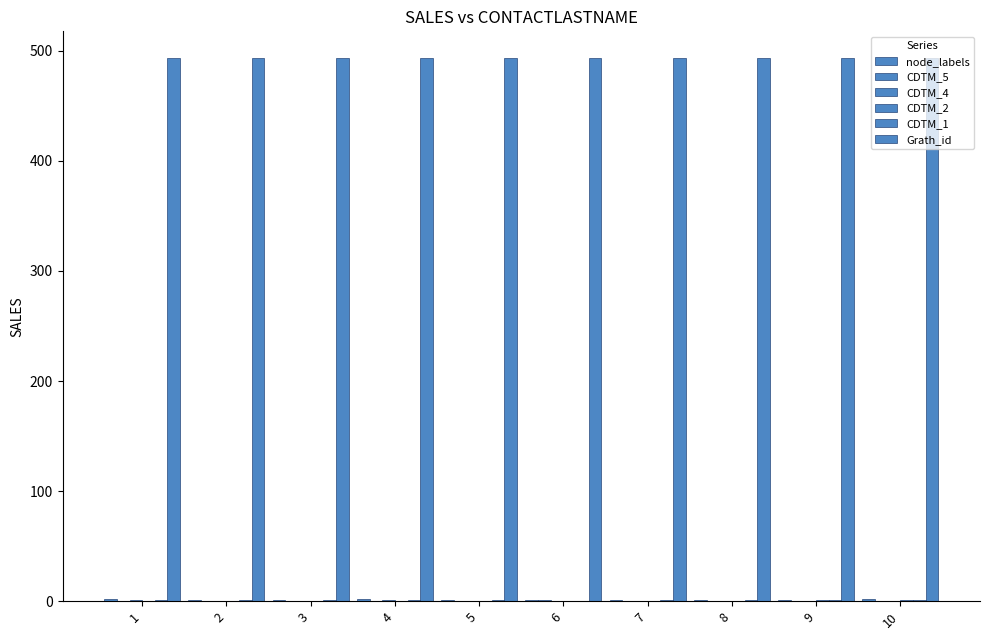

Are the bars grouped side by side (vs. stacked)?

Yes